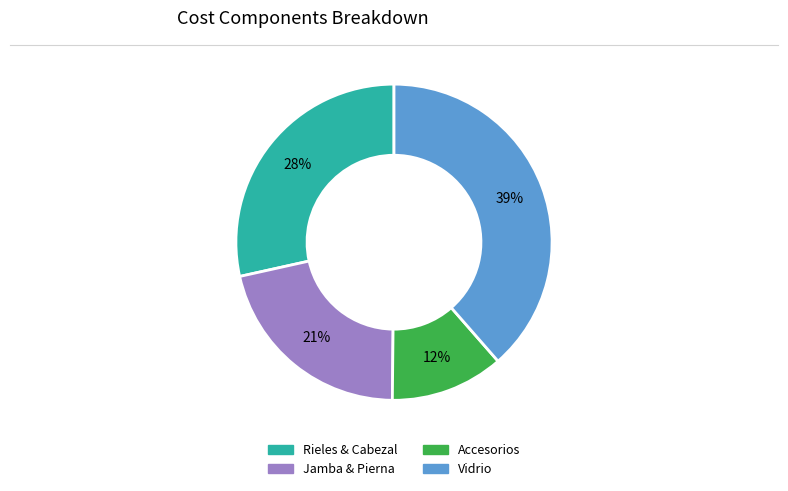

To the nearest percent, what is the difference between the largest and smallest slice percentages?

27%